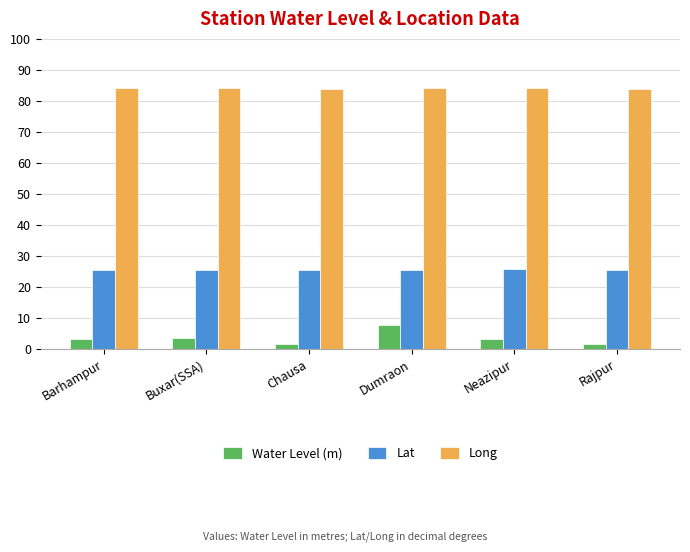

What is the greatest value displayed?

84.3